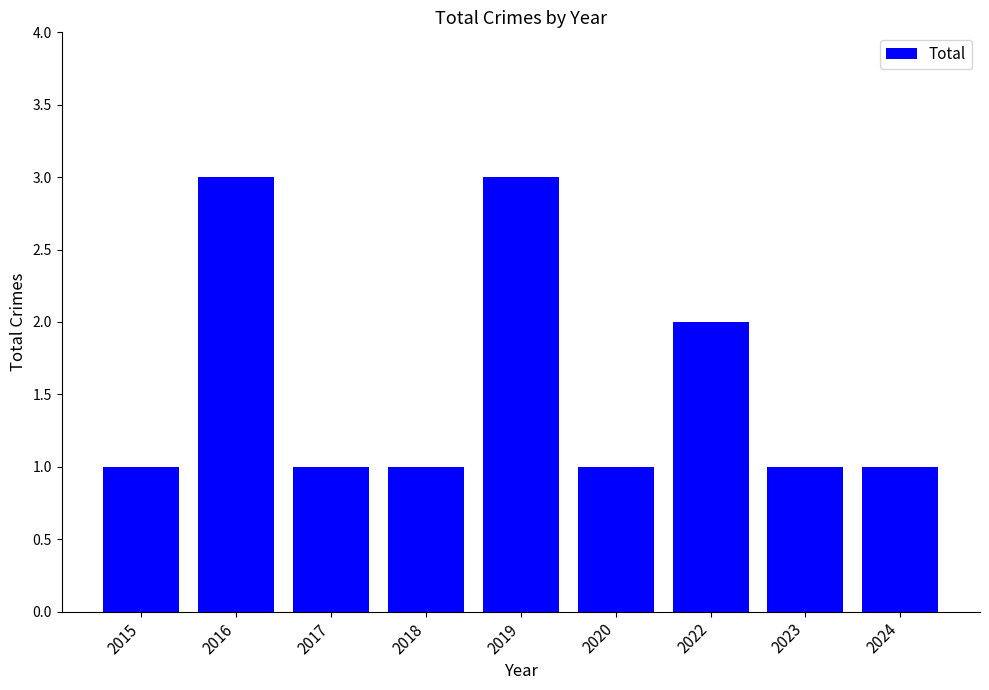

Does the chart contain stacked bars?

No